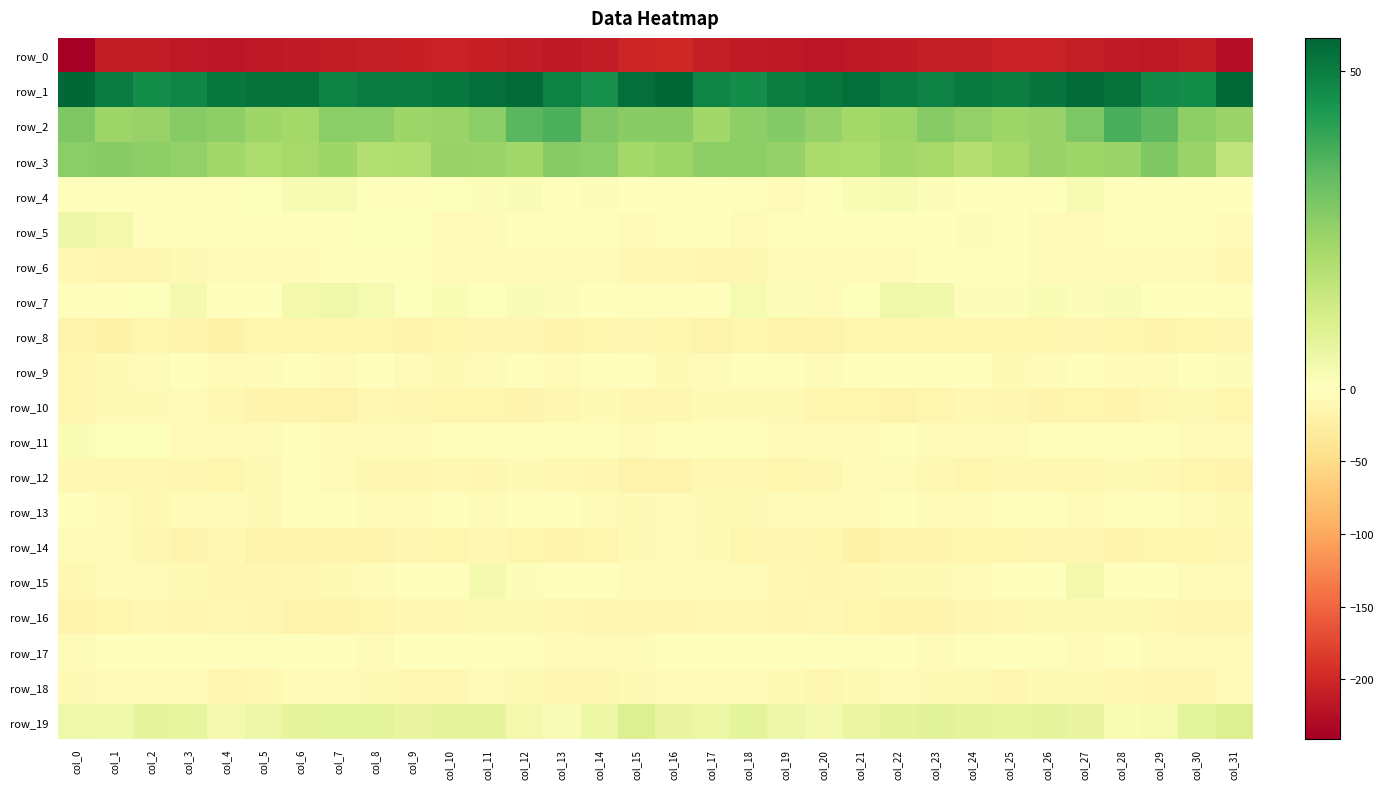

Reading left to right, what are all the values shown in this chart?

row_0: col_0=-241.3	col_1=-212.6	col_2=-212.7	col_3=-215.4	col_4=-217.3	col_5=-216.7	col_6=-214.0	col_7=-211.2	col_8=-209.7	col_9=-207.7	col_10=-206.1	col_11=-208.8	col_12=-213.0	col_13=-216.3	col_14=-212.7	col_15=-202.8	col_16=-200.1	col_17=-210.7	col_18=-214.1	col_19=-215.9	col_20=-217.7	col_21=-215.4	col_22=-213.3	col_23=-210.2	col_24=-209.3	col_25=-206.7	col_26=-206.5	col_27=-210.4	col_28=-214.8	col_29=-215.7	col_30=-211.3	col_31=-224.8
row_1: col_0=55.3	col_1=50.2	col_2=46.4	col_3=48.3	col_4=51.2	col_5=52.5	col_6=52.4	col_7=48.9	col_8=50.2	col_9=50.1	col_10=51.1	col_11=53.5	col_12=54.2	col_13=48.9	col_14=46.1	col_15=53.2	col_16=55.0	col_17=48.7	col_18=46.4	col_19=49.8	col_20=51.4	col_21=53.5	col_22=50.5	col_23=49.2	col_24=50.5	col_25=50.0	col_26=52.0	col_27=54.4	col_28=52.5	col_29=47.2	col_30=47.0	col_31=54.7
row_2: col_0=28.8	col_1=23.5	col_2=24.2	col_3=27.5	col_4=26.2	col_5=23.1	col_6=22.1	col_7=26.7	col_8=26.7	col_9=23.7	col_10=24.0	col_11=26.6	col_12=34.6	col_13=37.1	col_14=28.8	col_15=27.0	col_16=26.8	col_17=22.5	col_18=26.0	col_19=27.8	col_20=24.7	col_21=22.3	col_22=23.3	col_23=27.6	col_24=25.4	col_25=23.7	col_26=24.2	col_27=29.1	col_28=37.4	col_29=34.5	col_30=25.9	col_31=24.0
row_3: col_0=26.6	col_1=26.9	col_2=26.3	col_3=25.5	col_4=22.6	col_5=20.4	col_6=21.6	col_7=23.0	col_8=19.2	col_9=19.9	col_10=24.2	col_11=24.1	col_12=22.7	col_13=27.5	col_14=26.7	col_15=22.2	col_16=23.6	col_17=26.3	col_18=26.0	col_19=24.7	col_20=21.1	col_21=20.7	col_22=22.7	col_23=21.7	col_24=18.7	col_25=21.7	col_26=24.5	col_27=23.1	col_28=24.1	col_29=28.5	col_30=23.8	col_31=16.8
row_4: col_0=-1.9	col_1=-0.3	col_2=-3.1	col_3=-3.5	col_4=-2.9	col_5=0.7	col_6=2.3	col_7=2.2	col_8=-0.3	col_9=-0.3	col_10=0.6	col_11=1.2	col_12=1.6	col_13=-0.9	col_14=0.9	col_15=-0.7	col_16=-1.3	col_17=-1.4	col_18=-3.6	col_19=-3.8	col_20=-1.8	col_21=1.7	col_22=2.6	col_23=1.1	col_24=-0.6	col_25=0.4	col_26=0.0	col_27=2.6	col_28=-0.7	col_29=0.2	col_30=0.4	col_31=-1.0
row_5: col_0=5.2	col_1=3.7	col_2=-3.6	col_3=-3.7	col_4=0.0	col_5=-0.3	col_6=-2.2	col_7=-2.3	col_8=0.5	col_9=0.4	col_10=-4.5	col_11=-6.4	col_12=-1.9	col_13=-3.3	col_14=-2.9	col_15=-4.8	col_16=-2.2	col_17=0.4	col_18=-5.0	col_19=-1.9	col_20=-0.3	col_21=-0.9	col_22=-2.9	col_23=-1.1	col_24=0.9	col_25=-0.7	col_26=-6.8	col_27=-4.5	col_28=-1.9	col_29=-3.6	col_30=-2.6	col_31=-5.9
row_6: col_0=-10.5	col_1=-11.4	col_2=-12.9	col_3=-7.7	col_4=-5.2	col_5=-5.1	col_6=-5.0	col_7=-3.2	col_8=-1.1	col_9=-3.4	col_10=-5.8	col_11=-7.5	col_12=-4.2	col_13=-5.7	col_14=-6.4	col_15=-10.2	col_16=-11.0	col_17=-12.6	col_18=-11.3	col_19=-5.7	col_20=-6.3	col_21=-4.5	col_22=-5.3	col_23=-1.5	col_24=-2.4	col_25=-3.7	col_26=-7.3	col_27=-6.2	col_28=-3.9	col_29=-6.4	col_30=-7.0	col_31=-11.0
row_7: col_0=-3.3	col_1=-3.3	col_2=0.5	col_3=3.2	col_4=-3.3	col_5=-1.6	col_6=3.8	col_7=4.5	col_8=2.8	col_9=0.6	col_10=1.9	col_11=0.8	col_12=1.7	col_13=1.0	col_14=-1.2	col_15=-2.6	col_16=-2.9	col_17=-2.5	col_18=3.0	col_19=0.9	col_20=-4.3	col_21=0.8	col_22=4.4	col_23=4.2	col_24=1.3	col_25=1.1	col_26=1.7	col_27=1.2	col_28=1.6	col_29=0.3	col_30=-1.4	col_31=-2.7
row_8: col_0=-17.4	col_1=-19.4	col_2=-15.0	col_3=-15.8	col_4=-20.0	col_5=-14.7	col_6=-13.8	col_7=-13.8	col_8=-14.2	col_9=-15.2	col_10=-13.9	col_11=-13.1	col_12=-12.2	col_13=-16.2	col_14=-14.5	col_15=-12.1	col_16=-14.3	col_17=-17.8	col_18=-13.8	col_19=-18.5	col_20=-18.3	col_21=-13.7	col_22=-13.9	col_23=-13.8	col_24=-15.1	col_25=-14.8	col_26=-13.7	col_27=-12.2	col_28=-13.7	col_29=-16.2	col_30=-13.2	col_31=-12.9
row_9: col_0=-14.3	col_1=-7.8	col_2=-3.8	col_3=-1.5	col_4=-5.5	col_5=-5.1	col_6=-2.7	col_7=-4.0	col_8=-0.3	col_9=-5.8	col_10=-7.8	col_11=-4.1	col_12=-3.1	col_13=-5.1	col_14=-2.4	col_15=-3.5	col_16=-7.7	col_17=-5.9	col_18=-3.0	col_19=-2.3	col_20=-6.4	col_21=-3.7	col_22=-3.4	col_23=-2.6	col_24=-1.5	col_25=-7.7	col_26=-6.7	col_27=-3.2	col_28=-4.0	col_29=-4.5	col_30=-1.1	col_31=1.1
row_10: col_0=-14.6	col_1=-9.4	col_2=-7.7	col_3=-7.5	col_4=-11.0	col_5=-15.1	col_6=-16.6	col_7=-17.4	col_8=-11.1	col_9=-12.0	col_10=-14.9	col_11=-14.2	col_12=-15.5	col_13=-12.7	col_14=-8.9	col_15=-12.3	col_16=-11.8	col_17=-8.5	col_18=-7.7	col_19=-8.0	col_20=-13.5	col_21=-15.1	col_22=-17.8	col_23=-14.7	col_24=-10.8	col_25=-13.1	col_26=-15.6	col_27=-14.1	col_28=-15.7	col_29=-10.5	col_30=-9.2	col_31=-13.6
row_11: col_0=2.0	col_1=0.7	col_2=0.5	col_3=-5.4	col_4=-7.3	col_5=-5.7	col_6=-3.3	col_7=-4.4	col_8=-5.4	col_9=-5.0	col_10=-3.3	col_11=-3.4	col_12=-3.7	col_13=-2.6	col_14=-3.5	col_15=-5.4	col_16=-2.2	col_17=0.2	col_18=-1.1	col_19=-6.9	col_20=-7.0	col_21=-4.4	col_22=-3.6	col_23=-4.5	col_24=-5.8	col_25=-4.1	col_26=-3.5	col_27=-3.5	col_28=-3.6	col_29=-2.7	col_30=-4.4	col_31=-7.5
row_12: col_0=-9.6	col_1=-10.9	col_2=-9.9	col_3=-12.6	col_4=-14.2	col_5=-7.8	col_6=-3.3	col_7=-7.2	col_8=-13.1	col_9=-12.8	col_10=-9.5	col_11=-11.4	col_12=-8.7	col_13=-9.5	col_14=-13.0	col_15=-17.1	col_16=-15.2	col_17=-11.0	col_18=-10.4	col_19=-13.6	col_20=-12.8	col_21=-5.1	col_22=-4.2	col_23=-9.6	col_24=-14.1	col_25=-10.6	col_26=-10.4	col_27=-10.9	col_28=-7.9	col_29=-10.9	col_30=-14.6	col_31=-16.1
row_13: col_0=-0.8	col_1=-4.3	col_2=-9.9	col_3=-6.9	col_4=-6.2	col_5=-7.7	col_6=-2.8	col_7=-1.6	col_8=-6.2	col_9=-4.2	col_10=-2.5	col_11=-6.2	col_12=-3.7	col_13=-3.1	col_14=-3.9	col_15=-8.6	col_16=-7.3	col_17=-7.9	col_18=-9.3	col_19=-5.9	col_20=-7.2	col_21=-6.6	col_22=-0.9	col_23=-3.8	col_24=-6.1	col_25=-2.6	col_26=-3.7	col_27=-6.3	col_28=-2.4	col_29=-3.0	col_30=-5.5	col_31=-8.7
row_14: col_0=-7.5	col_1=-6.5	col_2=-12.5	col_3=-15.4	col_4=-11.0	col_5=-18.5	col_6=-17.5	col_7=-16.4	col_8=-15.6	col_9=-12.6	col_10=-14.1	col_11=-10.9	col_12=-15.0	col_13=-15.6	col_14=-13.6	col_15=-8.0	col_16=-5.3	col_17=-7.9	col_18=-14.8	col_19=-13.0	col_20=-13.7	col_21=-19.1	col_22=-16.7	col_23=-16.4	col_24=-14.0	col_25=-13.3	col_26=-13.2	col_27=-11.4	col_28=-16.7	col_29=-13.9	col_30=-13.4	col_31=-10.6
row_15: col_0=-10.6	col_1=-7.5	col_2=-5.1	col_3=-8.9	col_4=-11.9	col_5=-11.4	col_6=-10.0	col_7=-8.1	col_8=-7.0	col_9=-3.2	col_10=-2.1	col_11=3.4	col_12=1.0	col_13=0.2	col_14=-3.7	col_15=-4.6	col_16=-5.3	col_17=-5.9	col_18=-5.7	col_19=-10.4	col_20=-12.2	col_21=-10.8	col_22=-9.2	col_23=-7.6	col_24=-5.7	col_25=-2.6	col_26=-0.4	col_27=3.6	col_28=-0.2	col_29=-0.4	col_30=-5.2	col_31=-5.4
row_16: col_0=-16.2	col_1=-13.2	col_2=-9.7	col_3=-12.1	col_4=-10.9	col_5=-12.5	col_6=-15.7	col_7=-16.8	col_8=-14.0	col_9=-10.5	col_10=-9.9	col_11=-7.9	col_12=-9.3	col_13=-10.4	col_14=-12.0	col_15=-12.4	col_16=-13.0	col_17=-11.1	col_18=-10.2	col_19=-12.0	col_20=-10.7	col_21=-14.1	col_22=-16.2	col_23=-16.5	col_24=-11.9	col_25=-10.2	col_26=-8.9	col_27=-8.4	col_28=-9.4	col_29=-11.3	col_30=-12.4	col_31=-12.7
row_17: col_0=-5.0	col_1=-1.3	col_2=-0.8	col_3=-1.7	col_4=-2.9	col_5=-2.8	col_6=-1.9	col_7=-3.7	col_8=-4.0	col_9=-1.2	col_10=-1.3	col_11=-3.6	col_12=-3.0	col_13=-4.3	col_14=-5.2	col_15=-4.2	col_16=-1.8	col_17=-0.5	col_18=-1.3	col_19=-1.7	col_20=-3.7	col_21=-2.1	col_22=-2.2	col_23=-4.7	col_24=-2.4	col_25=-1.1	col_26=-1.9	col_27=-3.9	col_28=-2.2	col_29=-5.7	col_30=-4.6	col_31=-3.9
row_18: col_0=-8.3	col_1=-7.5	col_2=-4.4	col_3=-5.8	col_4=-11.8	col_5=-10.5	col_6=-7.5	col_7=-7.2	col_8=-8.5	col_9=-11.0	col_10=-10.6	col_11=-7.3	col_12=-9.4	col_13=-12.1	col_14=-12.3	col_15=-7.6	col_16=-4.6	col_17=-6.0	col_18=-3.9	col_19=-8.2	col_20=-12.7	col_21=-8.7	col_22=-7.1	col_23=-7.6	col_24=-9.2	col_25=-11.6	col_26=-9.2	col_27=-7.6	col_28=-10.6	col_29=-12.5	col_30=-11.4	col_31=-6.9
row_19: col_0=4.7	col_1=3.9	col_2=7.3	col_3=6.8	col_4=3.1	col_5=4.9	col_6=7.3	col_7=7.6	col_8=7.7	col_9=6.4	col_10=7.3	col_11=7.0	col_12=3.8	col_13=1.3	col_14=5.6	col_15=9.7	col_16=6.4	col_17=5.5	col_18=7.8	col_19=5.0	col_20=3.4	col_21=6.0	col_22=7.1	col_23=8.1	col_24=7.0	col_25=6.8	col_26=7.1	col_27=6.4	col_28=2.0	col_29=2.6	col_30=7.6	col_31=9.8